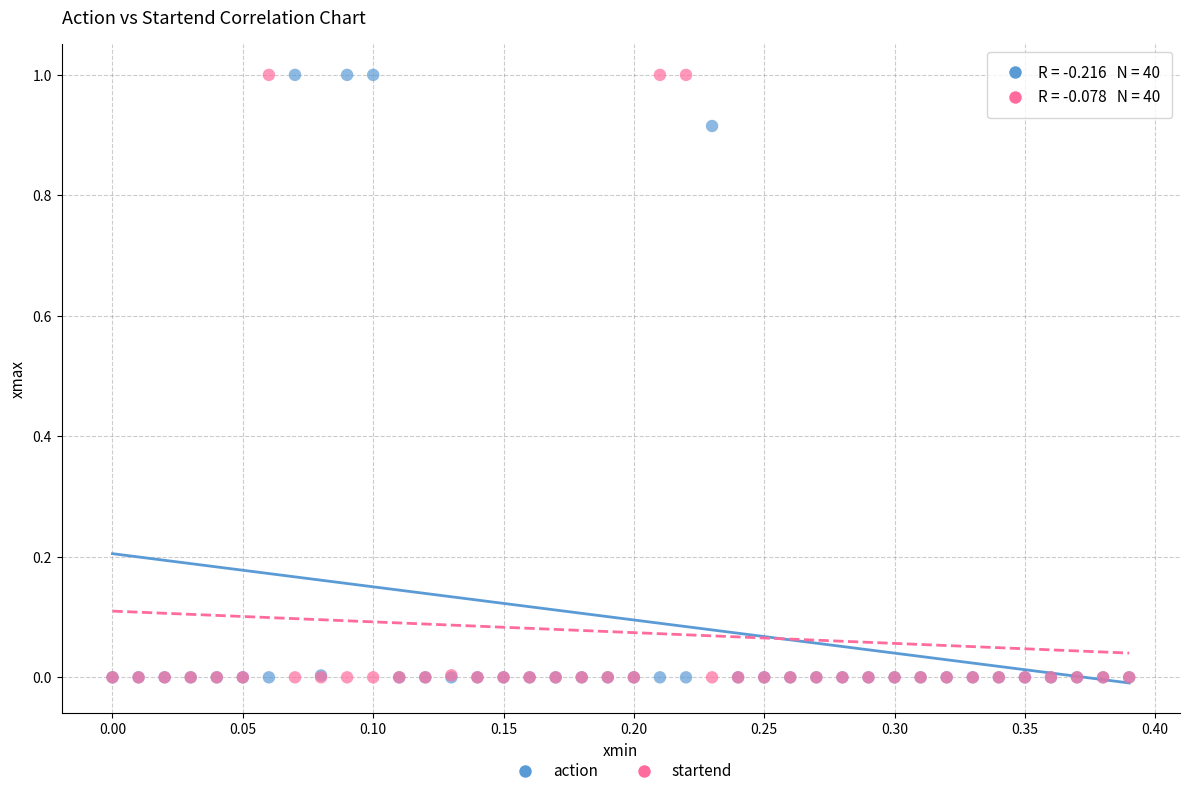

What are all the series names shown in the legend?

action, startend